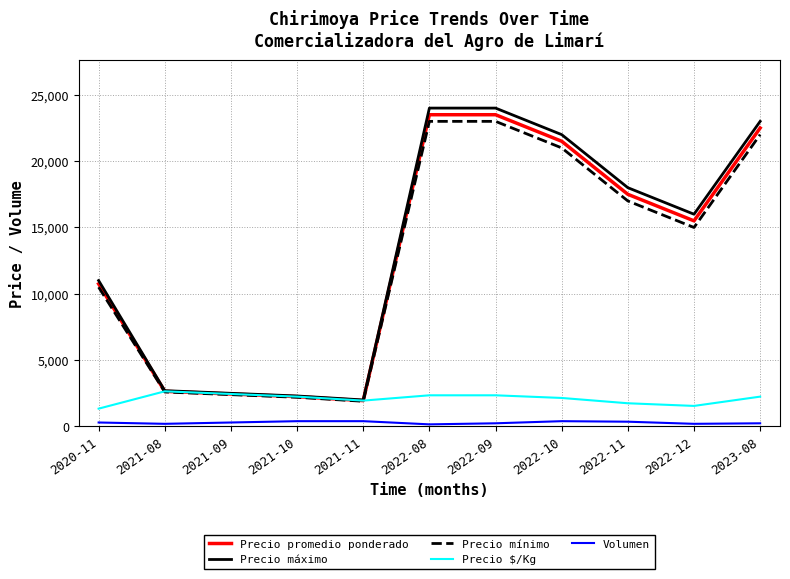

The value of Precio máximo at 2022-10 is 22000. True or false?

True